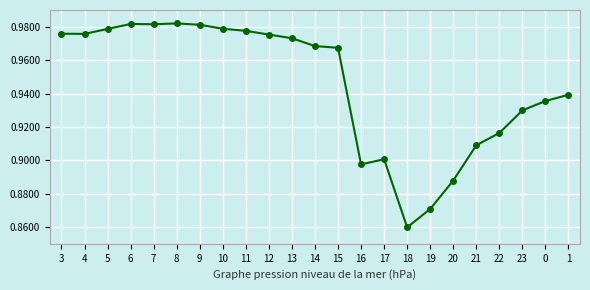

Count the number of data series in this chart.

1